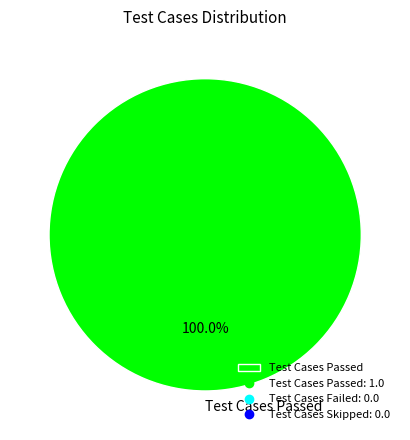

Rank the categories by value from lowest to highest.

Test Cases Passed